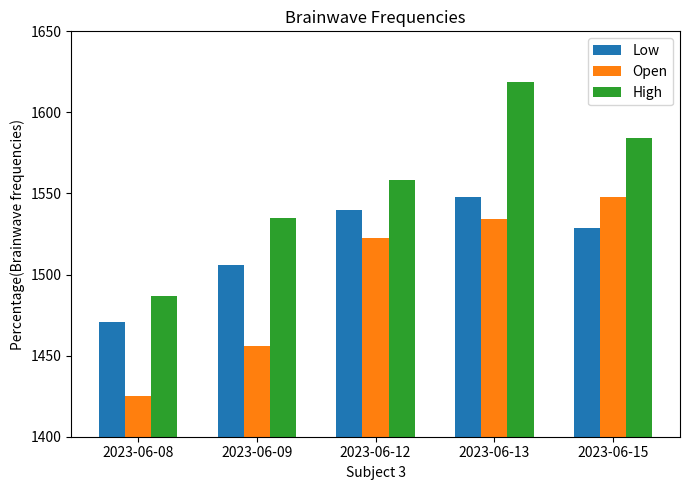

At which label does Low first exceed 1528?

2023-06-12